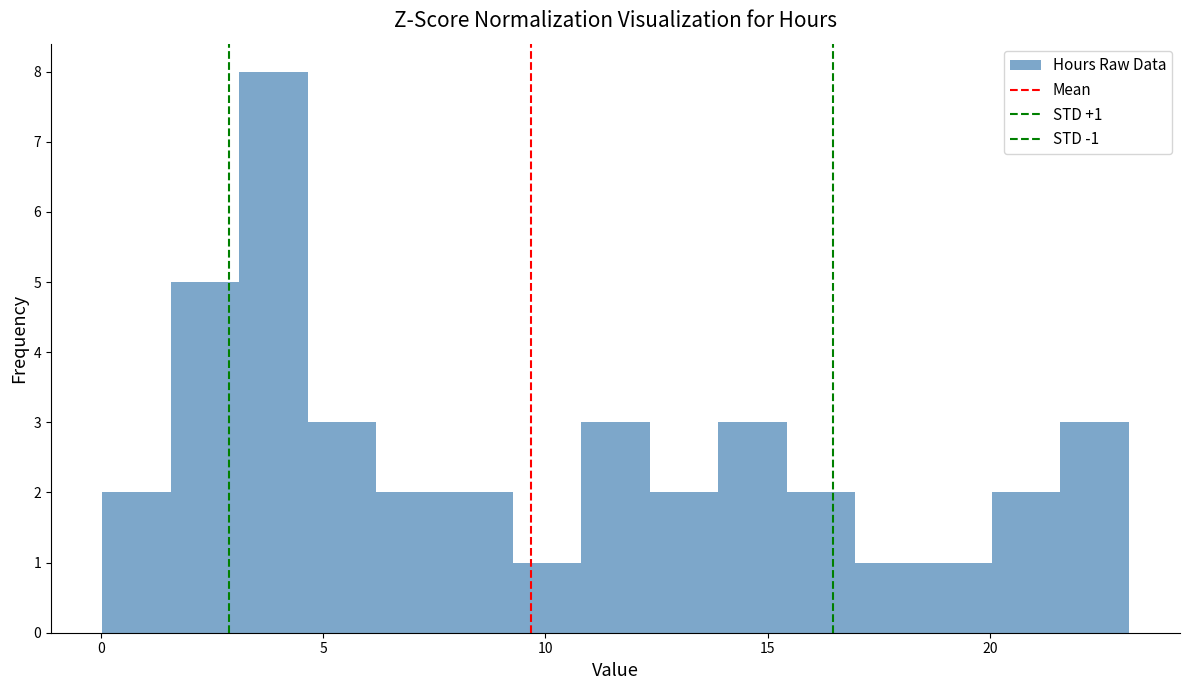

Read against the x-axis, roughly where is the centre of the tallest bar?

4.0